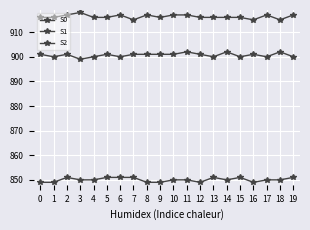

Reading left to right, transcribe all the data shown in this chart.

S0: 0=849	1=849	2=851	3=850	4=850	5=851	6=851	7=851	8=849	9=849	10=850	11=850	12=849	13=851	14=850	15=851	16=849	17=850	18=850	19=851
S1: 0=916	1=916	2=917	3=918	4=916	5=916	6=917	7=915	8=917	9=916	10=917	11=917	12=916	13=916	14=916	15=916	16=915	17=917	18=915	19=917
S2: 0=901	1=900	2=901	3=899	4=900	5=901	6=900	7=901	8=901	9=901	10=901	11=902	12=901	13=900	14=902	15=900	16=901	17=900	18=902	19=900